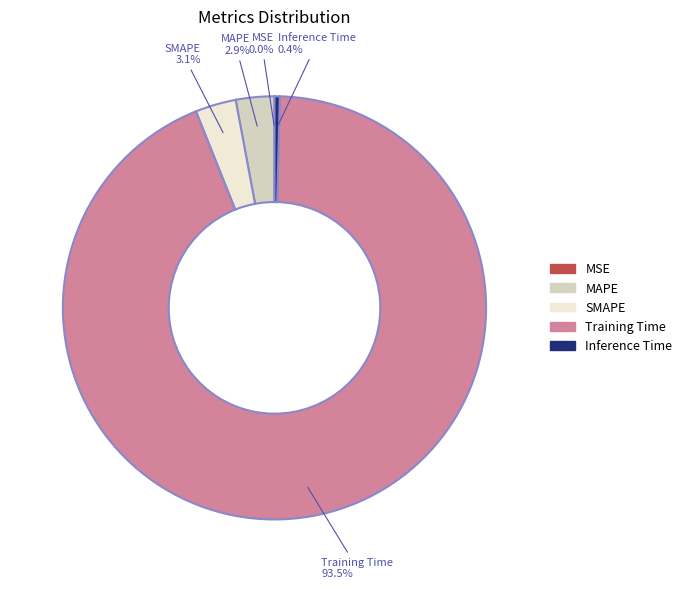

What is the largest slice in the pie chart?

Training Time